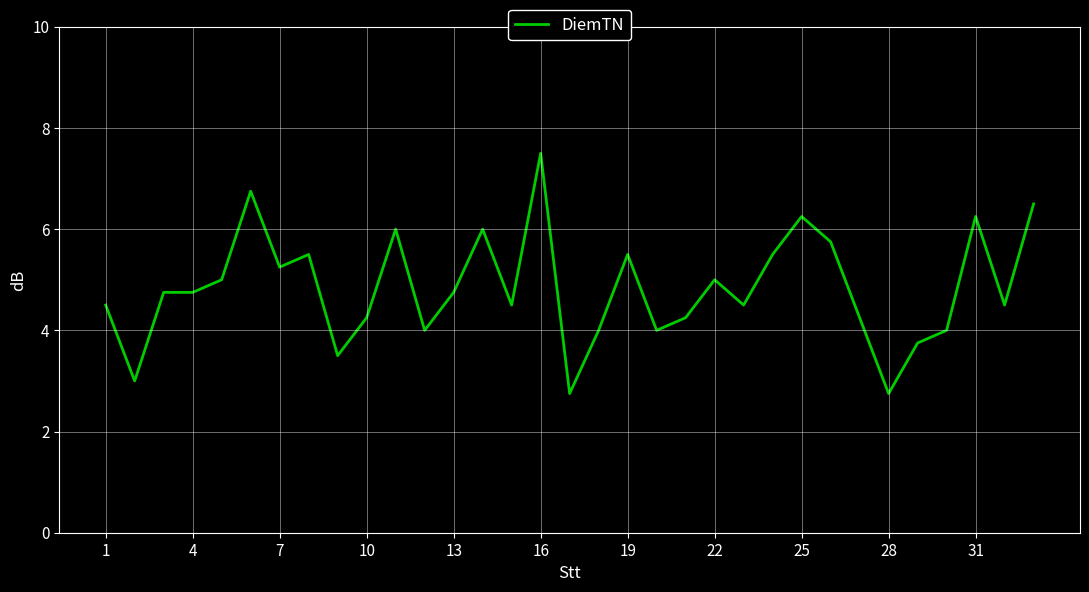

What is the greatest value displayed?

7.5